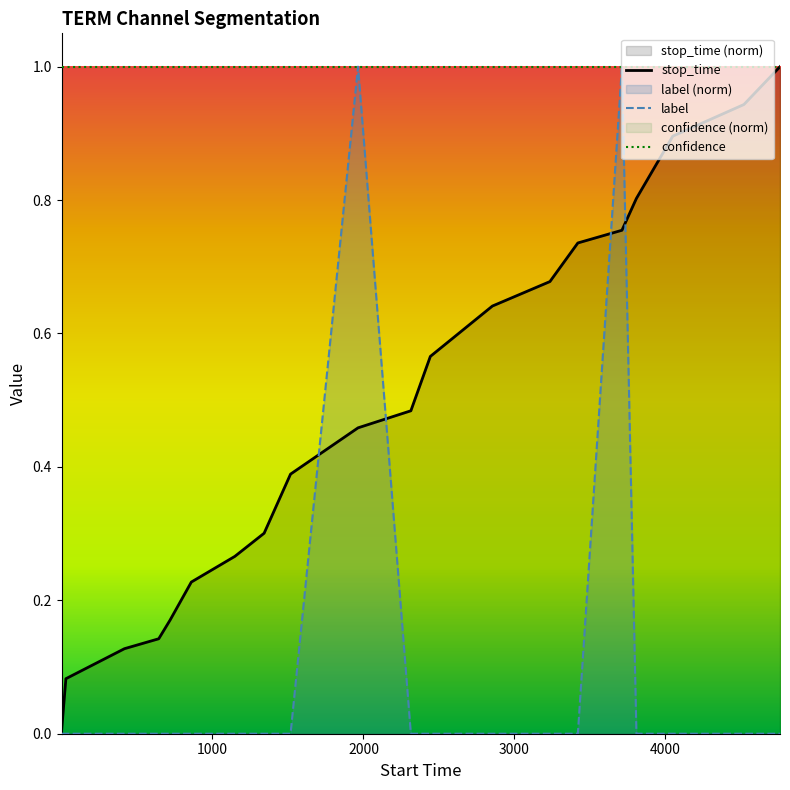

What are all the series names shown in the legend?

stop_time, label, confidence